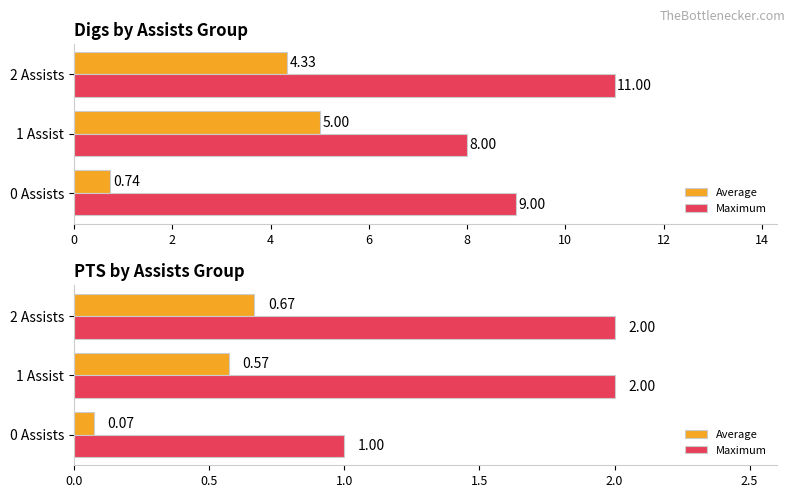

True or false: Average has a value of 0.9 at 1 Assist.

False